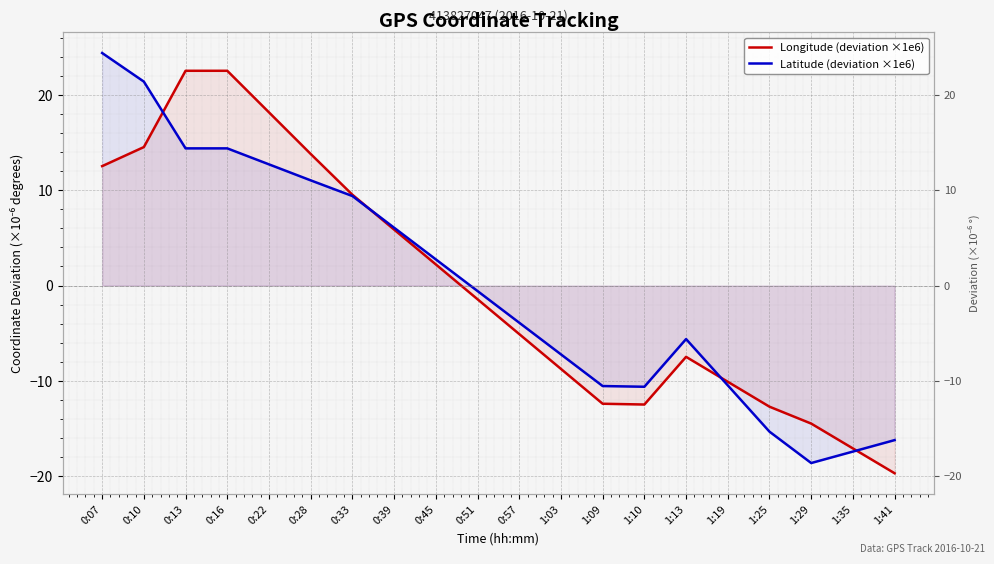

True or false: Longitude (deviation ×1e6) and Latitude (deviation ×1e6) cross at least once.

True